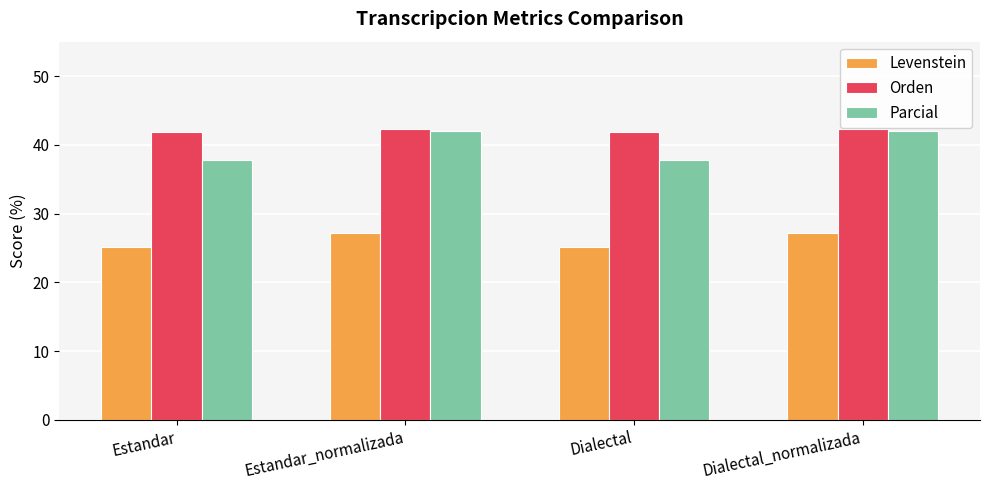

What is the sum of all Levenstein values?

104.6